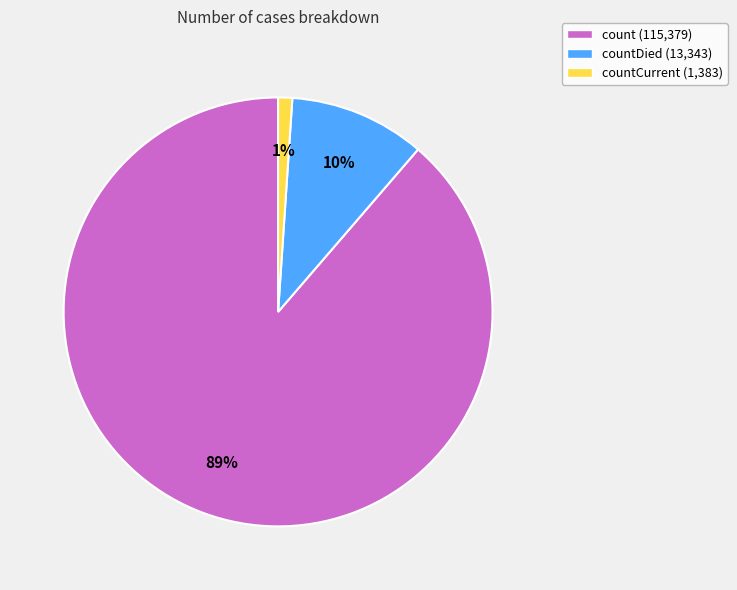

Is there any slice that represents more than half of the pie?

Yes